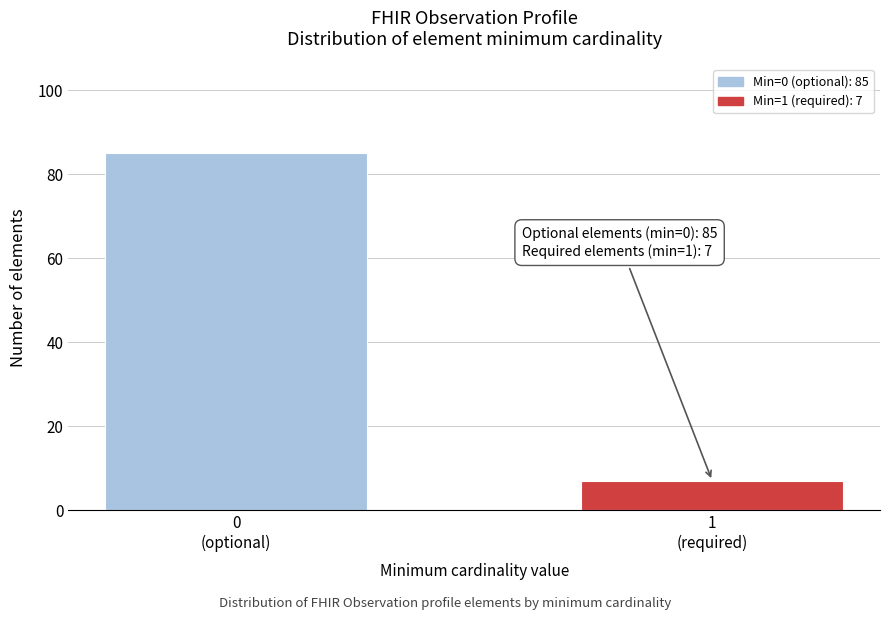

Reading left to right, what are all the values shown in this chart?

85	7